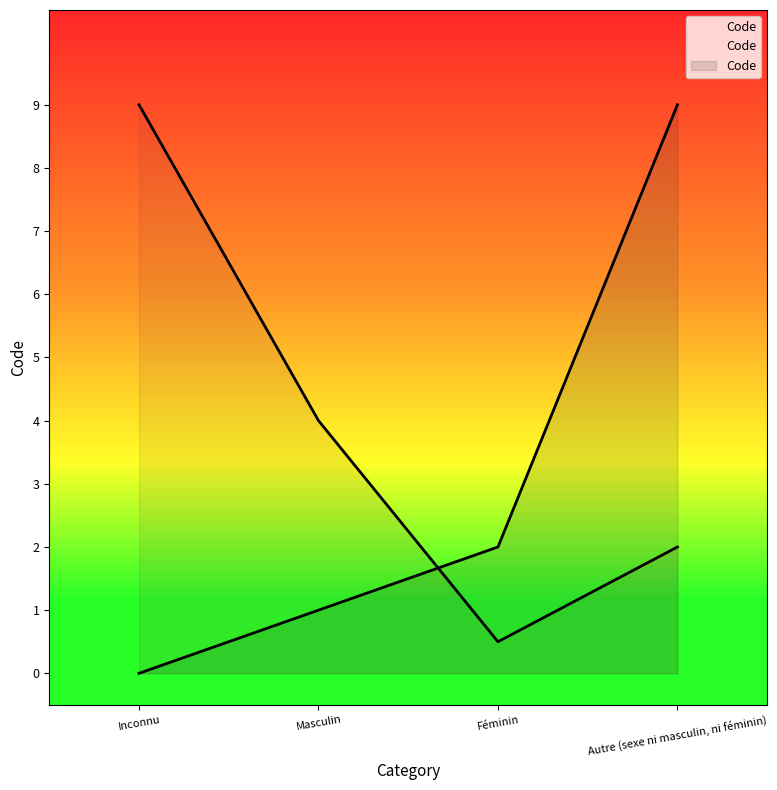

What is the label of the 1st point from the right?

Autre (sexe ni masculin, ni féminin)